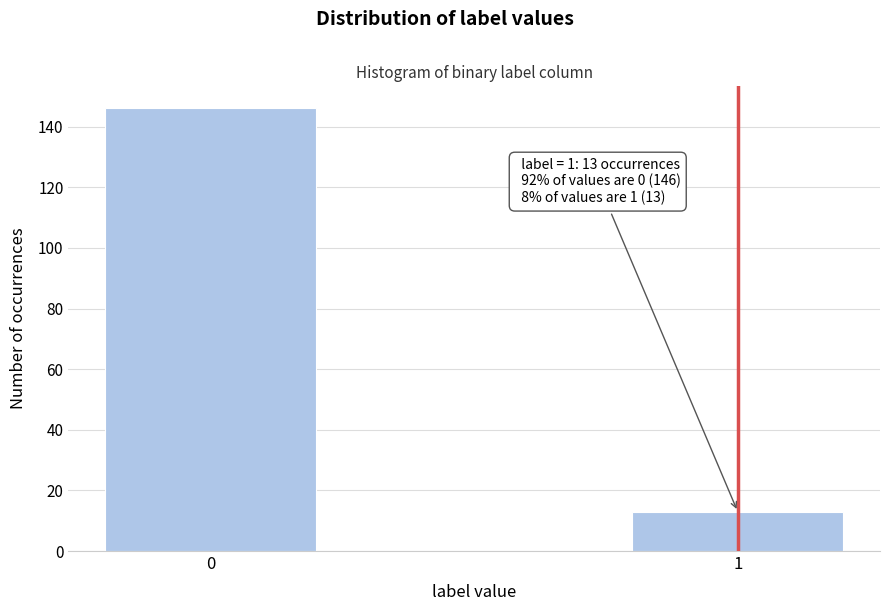

Reading right to left, transcribe all the data shown in this chart.

1=13	0=146